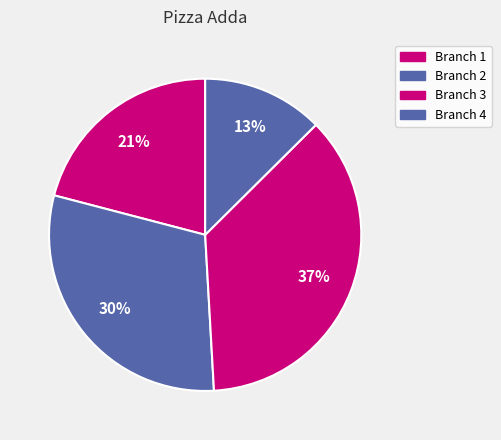

Is Branch 3 the majority of the pie?

No